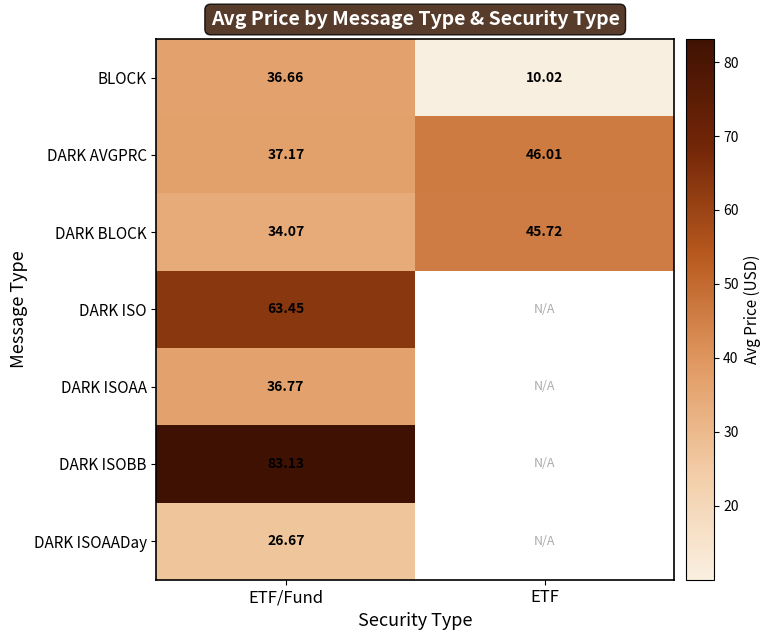

Is it true that BLOCK equals 24.1 at ETF/Fund?

False